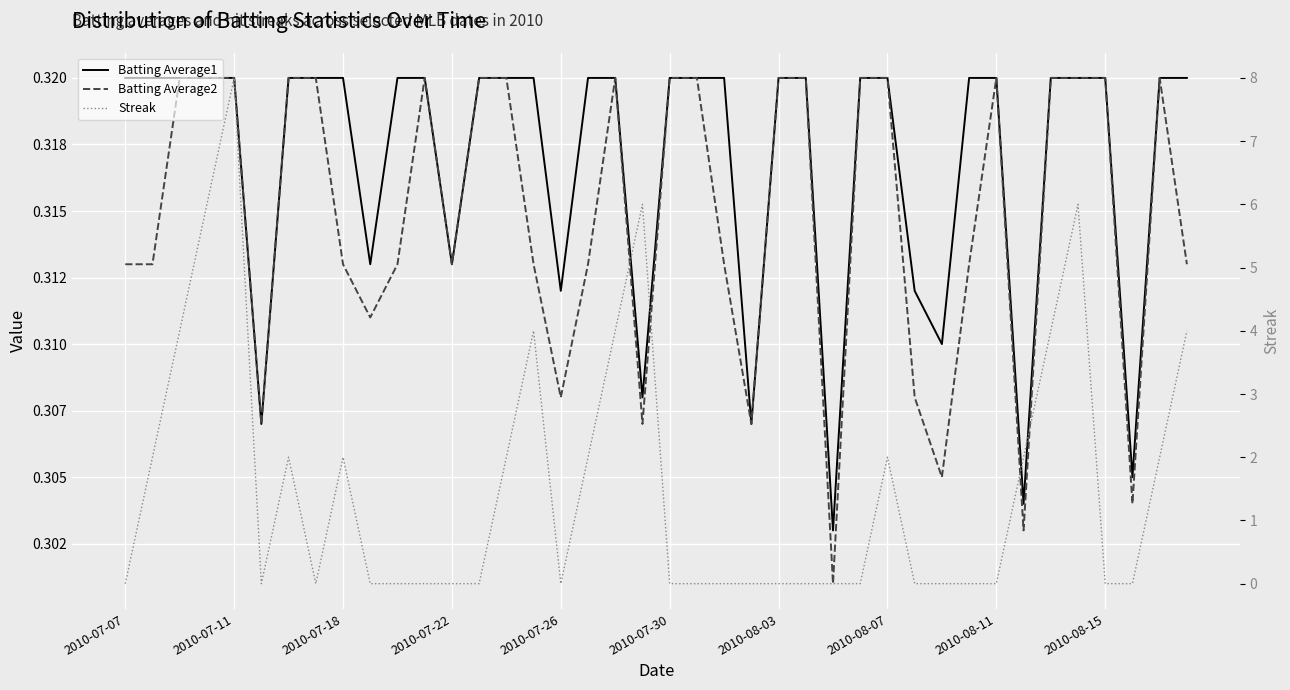

What is the total value across all series at 2010-08-03?

0.6